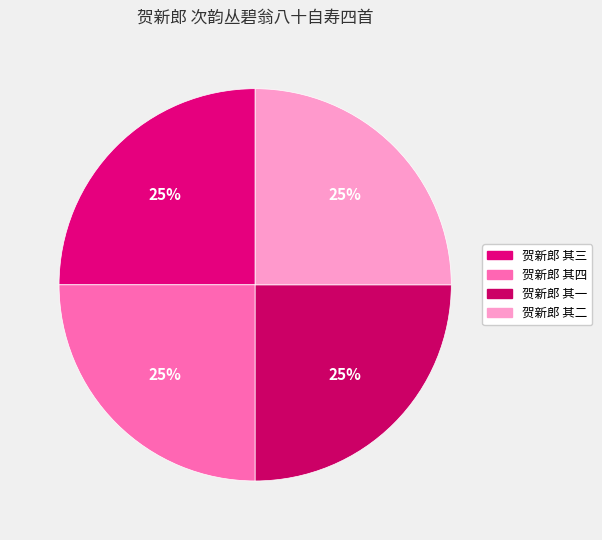

How many slices are in this pie chart?

4